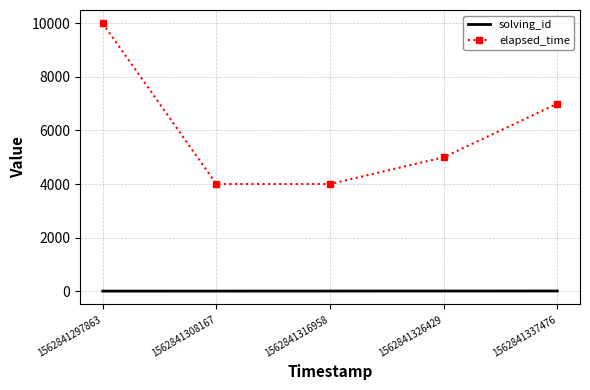

True or false: elapsed_time has a value of 2408 at 1562841308167.

False